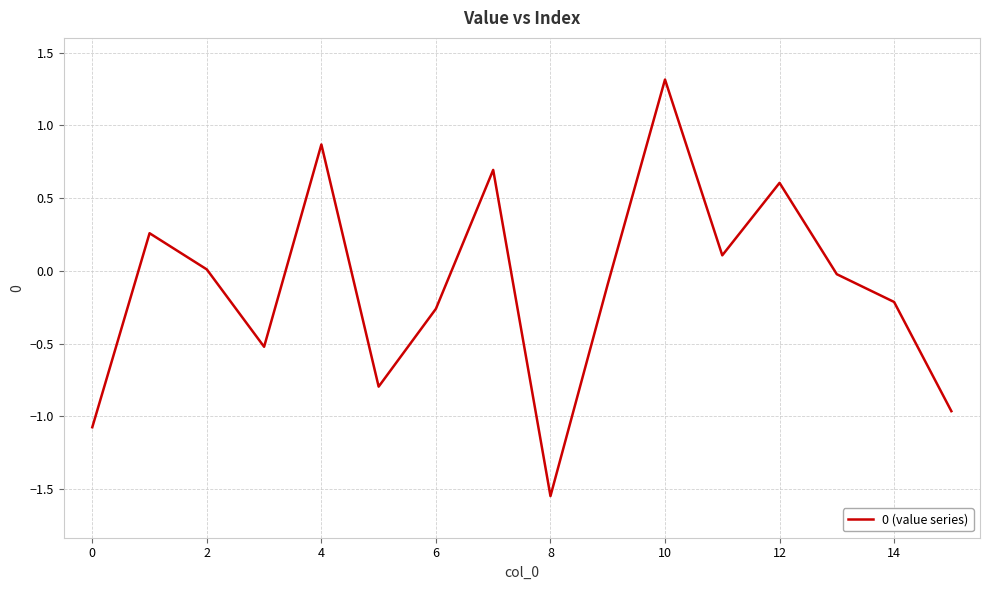

Does the chart display data point markers on the line(s)?

No